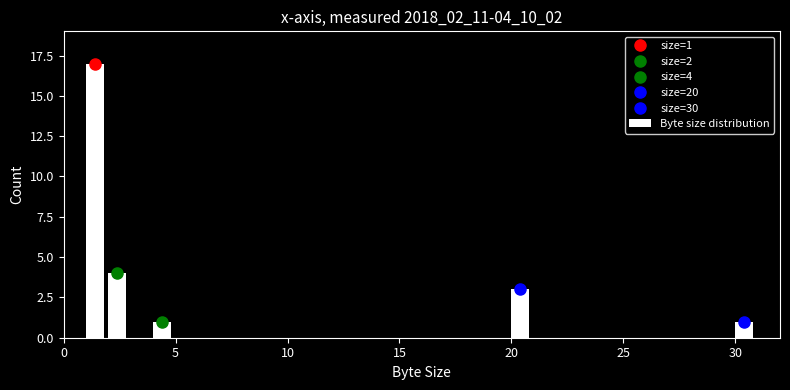

Around what value on the x-axis is the tallest bar? Give the approximate position of its centre, as read against the axis.

1.5